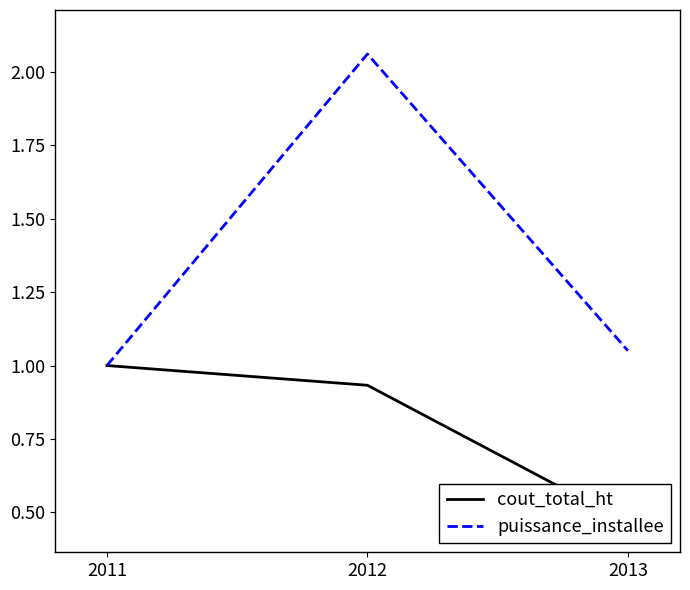

Reading right to left, list all the values displayed in this chart.

cout_total_ht: 0.5	0.9	1.0
puissance_installee: 1.1	2.1	1.0